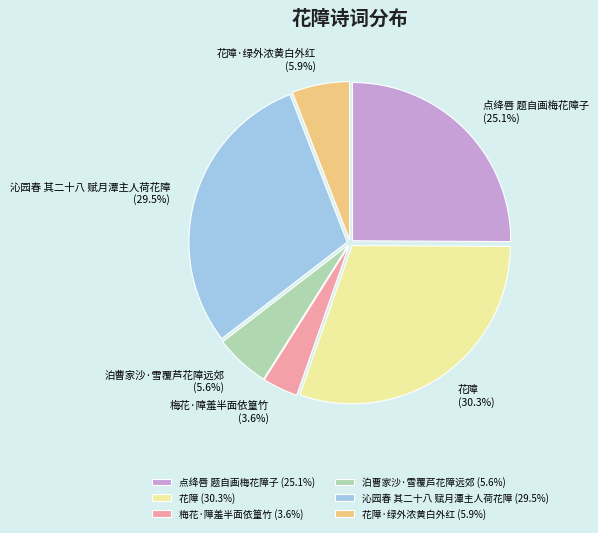

Is there a majority slice in this chart?

No